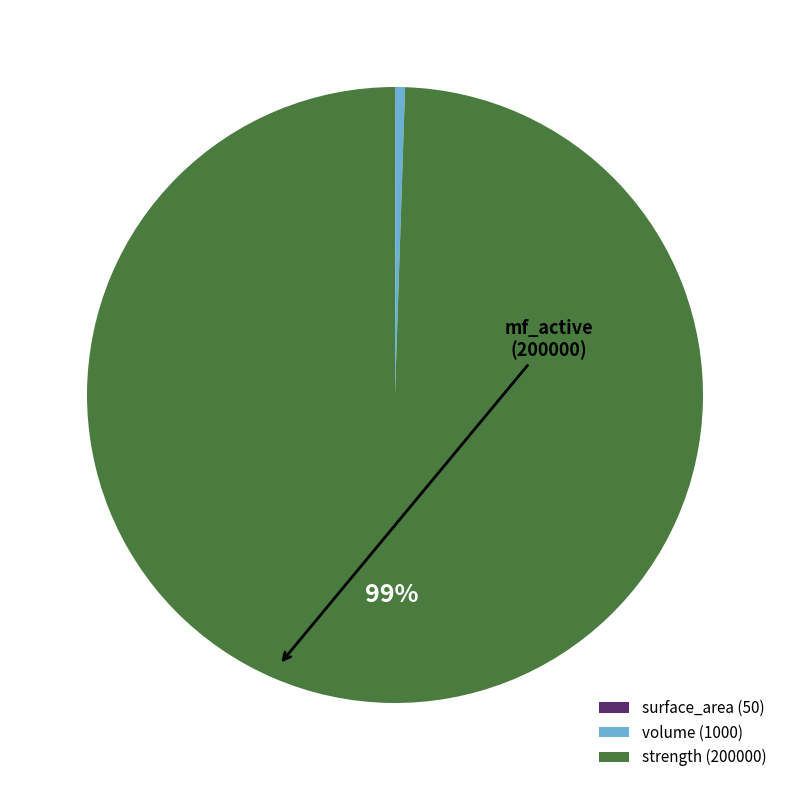

To the nearest percent, what is the average slice percentage?

33%